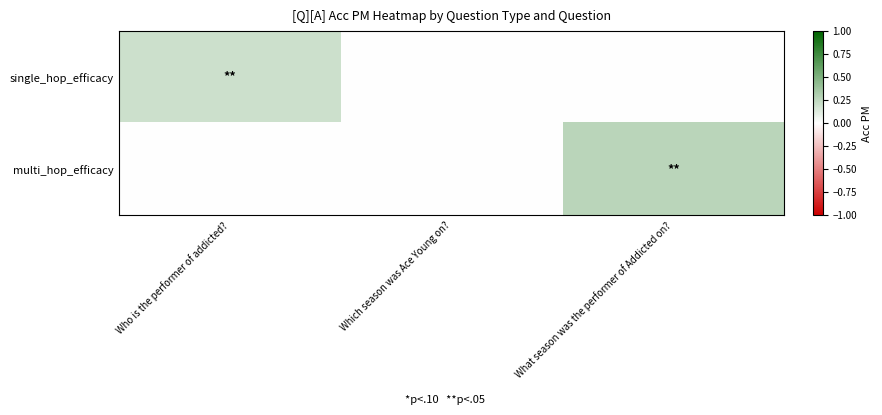

What is the difference between the highest and lowest values at Who is the performer of addicted??

0.2